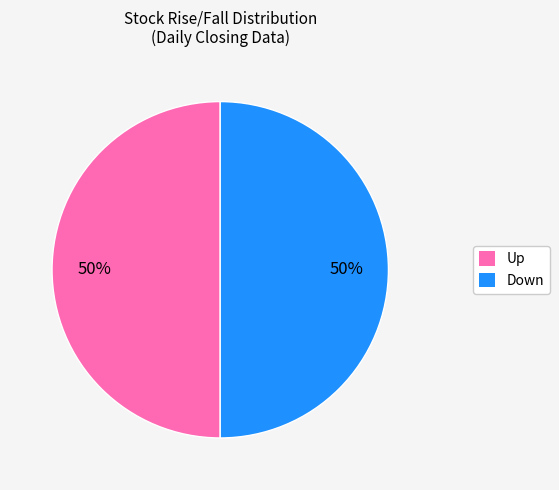

What is the ratio of the value at Up to the value at Down?

1.0